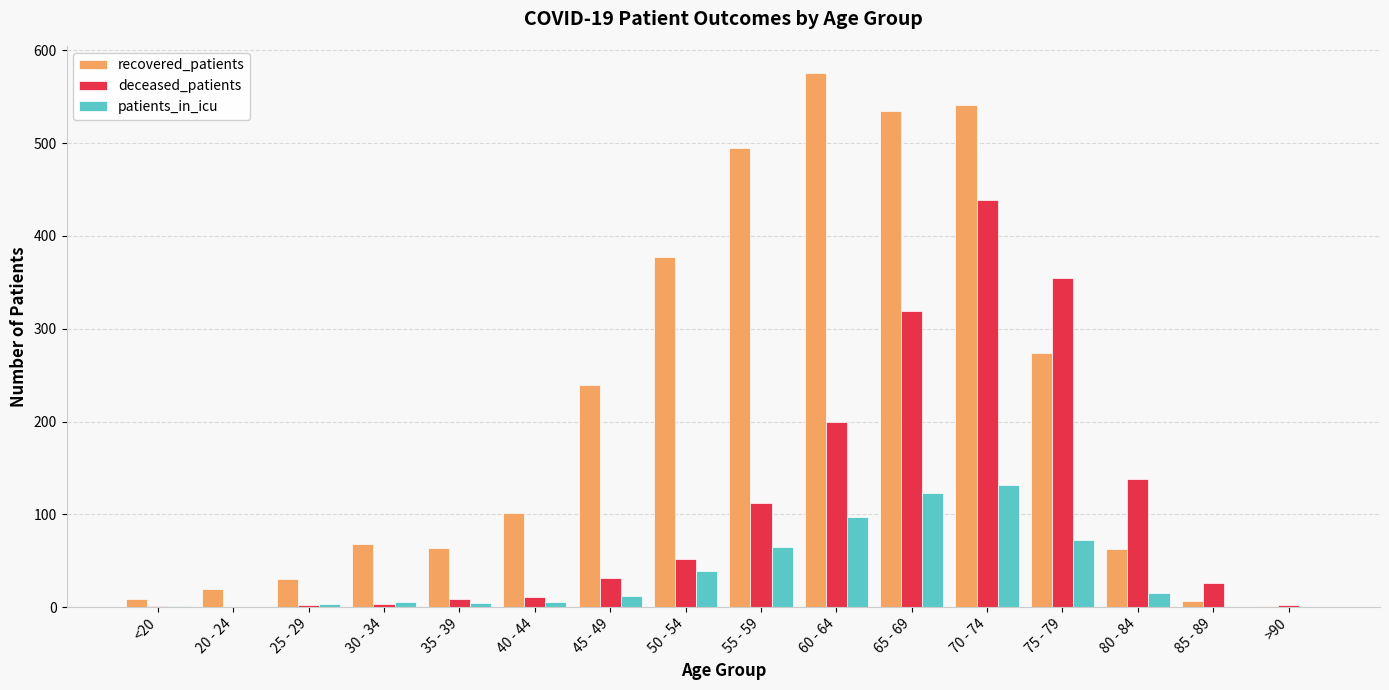

What is the sum of all recovered_patients values?

3400